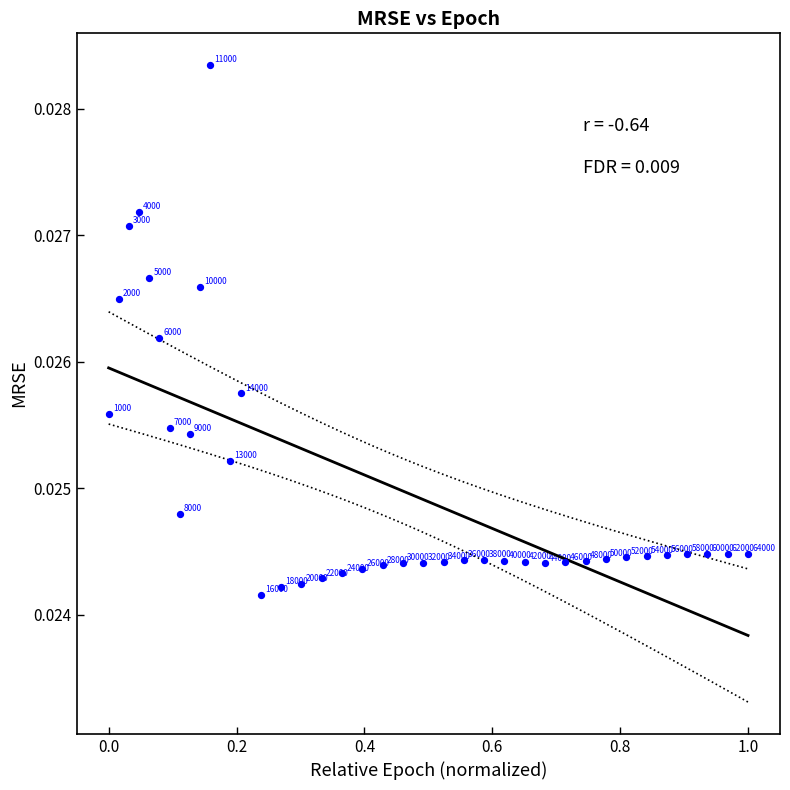

What is the range of X values (max minus min)?

1.0